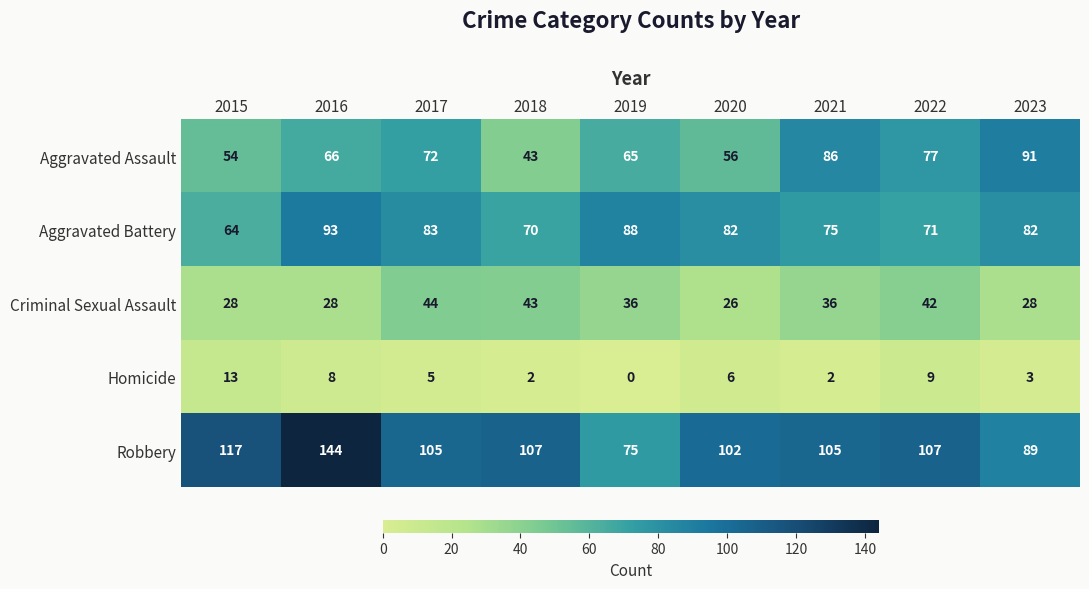

Where does the Aggravated Battery series first go above 82?

2016